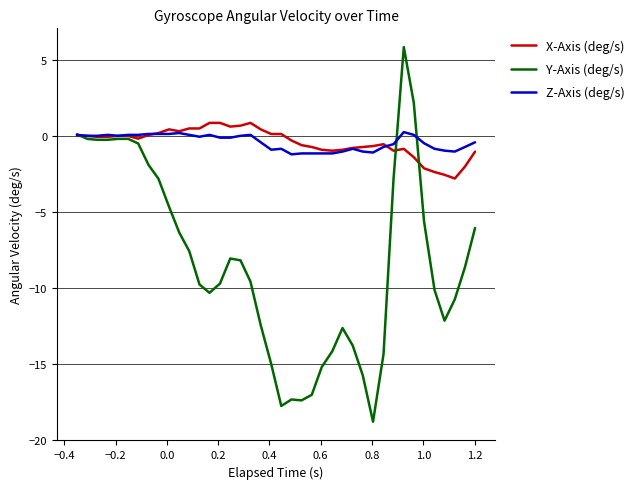

What is the maximum value for Y-Axis (deg/s)?

5.8